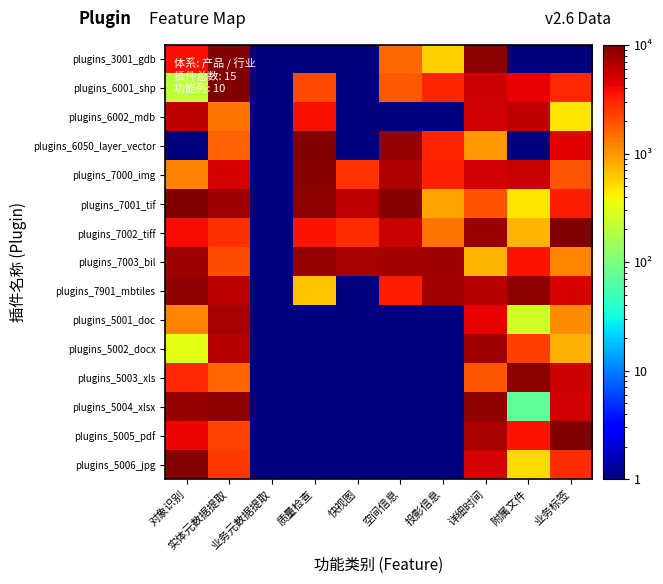

Between 质量检查 and 空间信息, which is larger?

空间信息